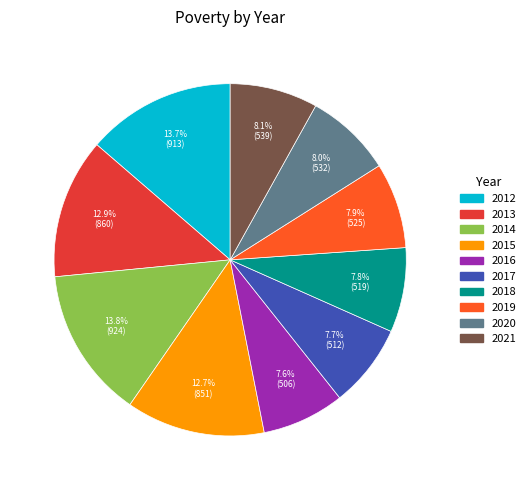

To the nearest percent, what is the difference between the 2021 and 2015 slice percentages?

5%